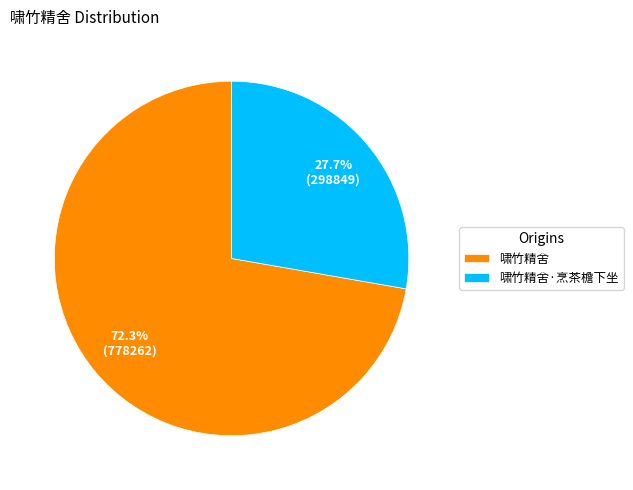

What percentage is the 啸竹精舍 slice, to the nearest percent?

72%